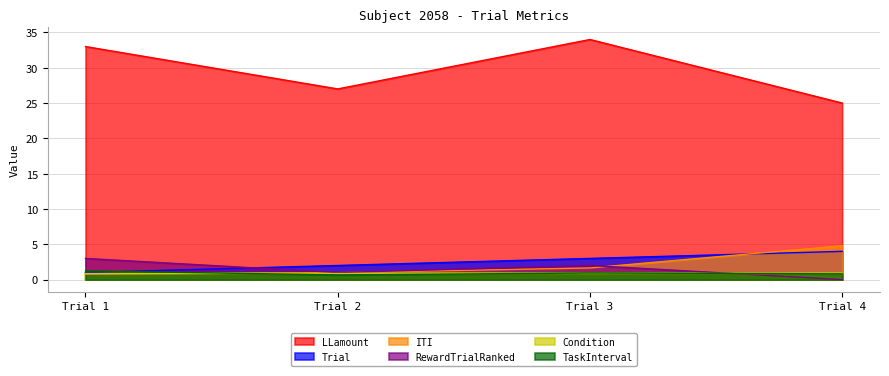

How many data points in RewardTrialRanked are above 2?

1